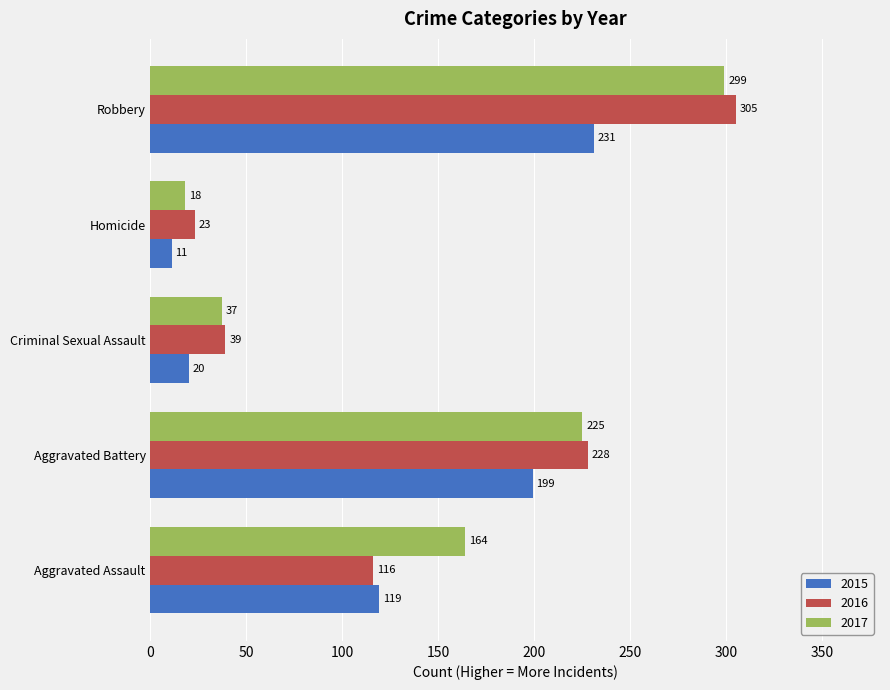

What is the sum of all 2017 values?

743